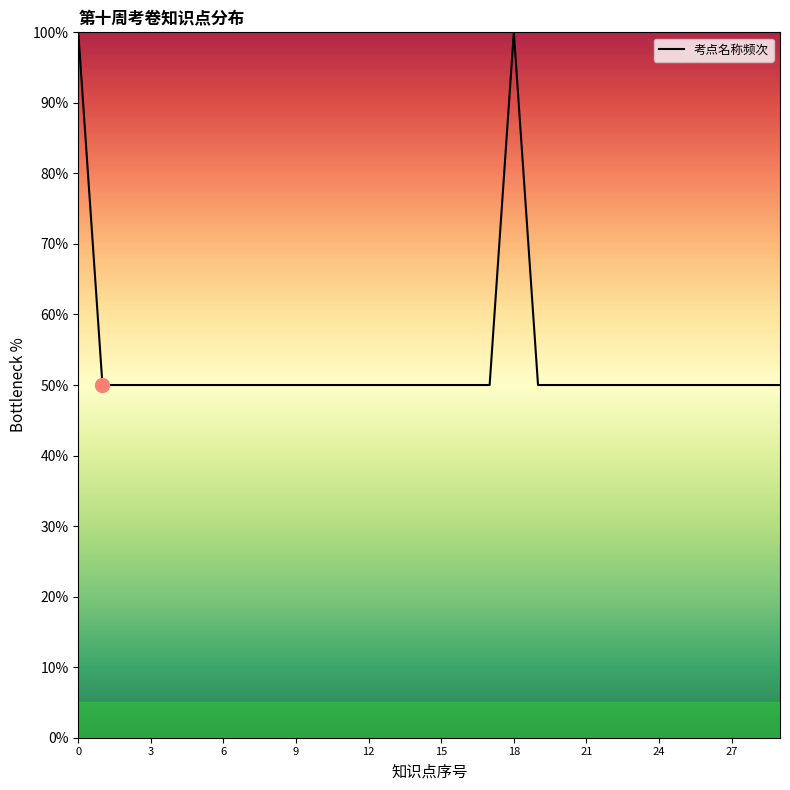

Does the chart have visible grid lines?

No